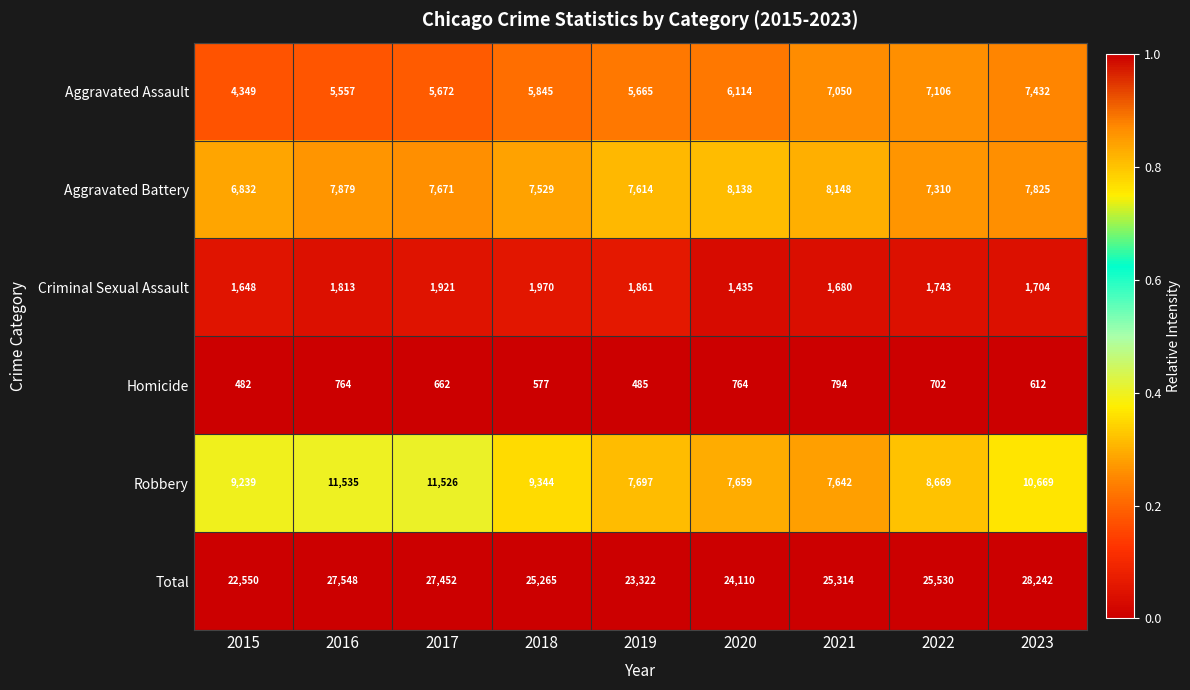

Rank the series by their maximum value, from highest to lowest.

Total, Robbery, Aggravated Battery, Aggravated Assault, Criminal Sexual Assault, Homicide